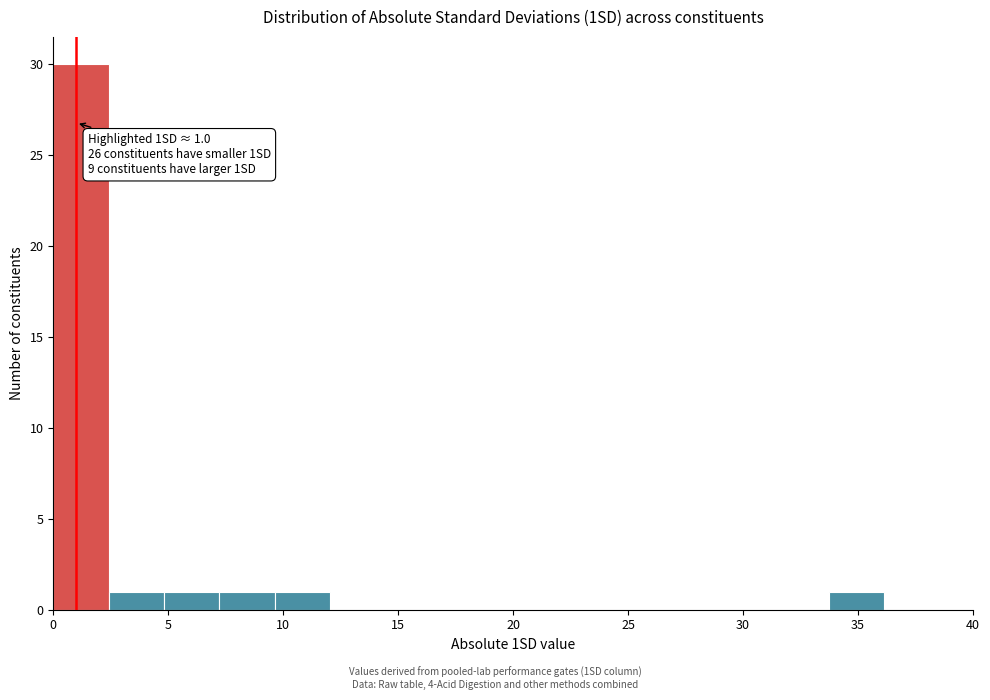

Over which range of the x-axis is the bar tallest?

0.0 to 2.5